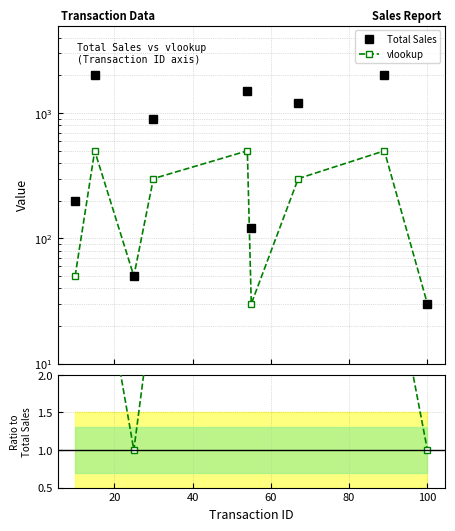

What is the value of the Ratio to Total Sales point at the 1st from the left?

4